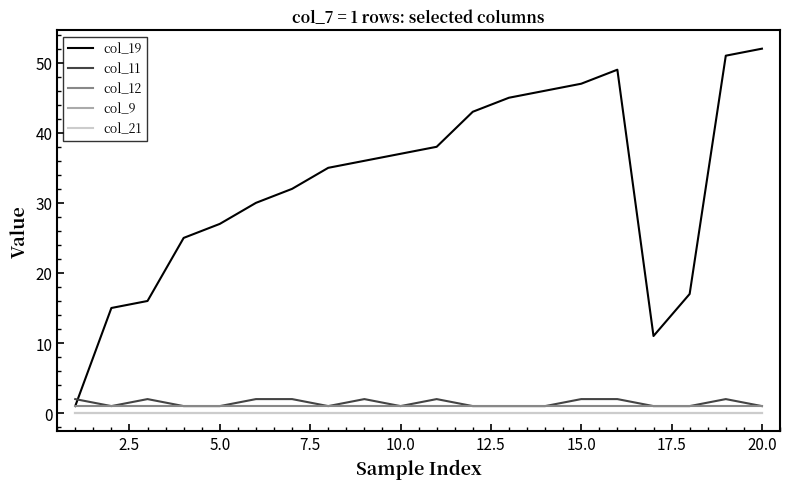

Does the chart have visible grid lines?

No